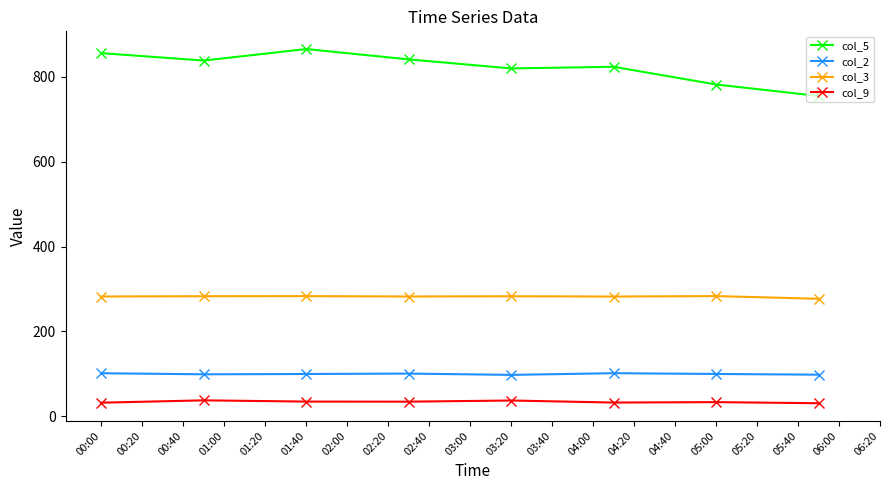

Which series has the largest total across all categories?

col_5